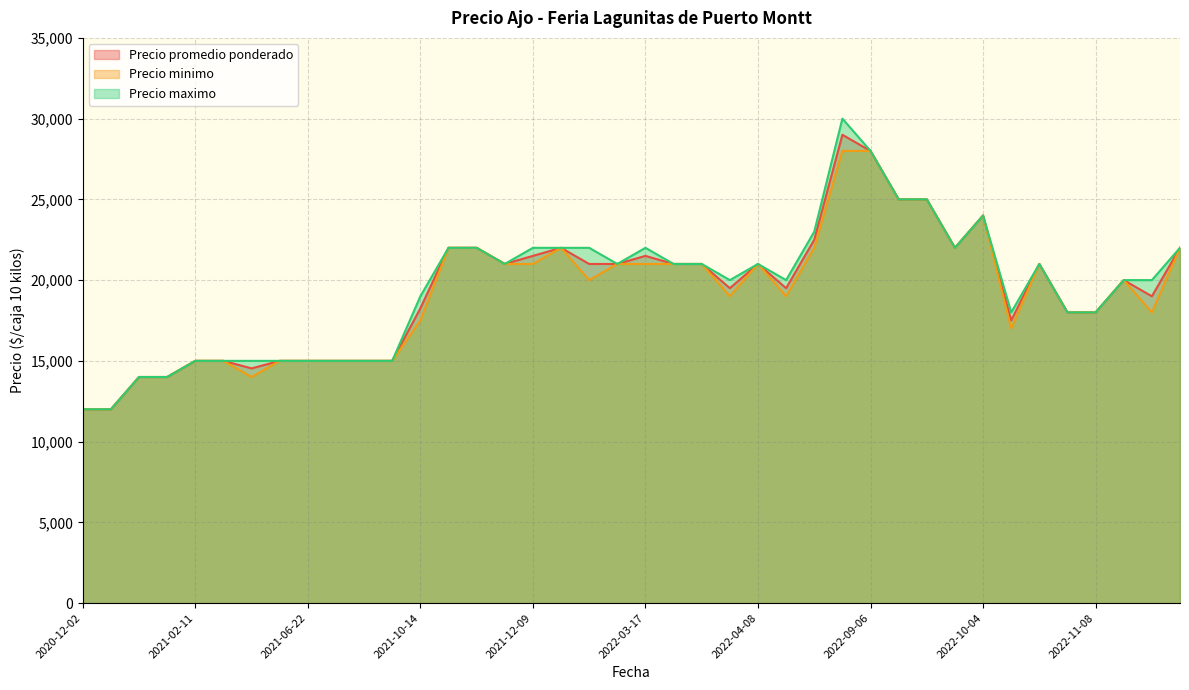

True or false: Precio minimo and Precio promedio ponderado cross at least once.

False